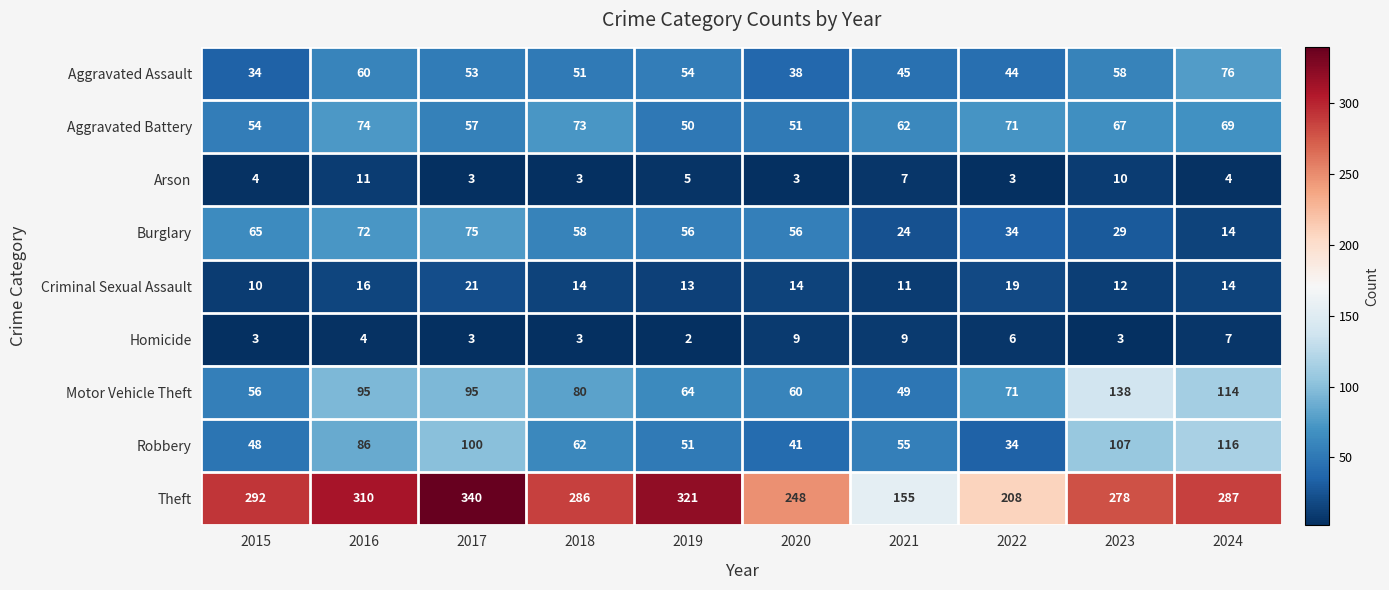

What is the difference between the highest and lowest values at 2024?

283